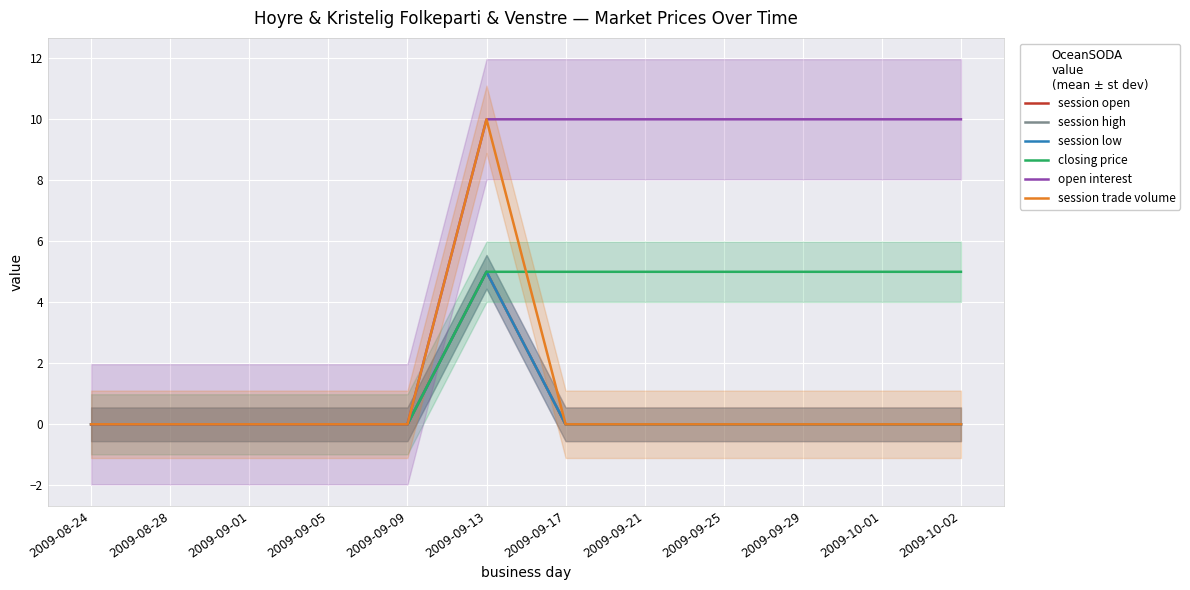

How many times do session trade volume and closing price cross each other?

1